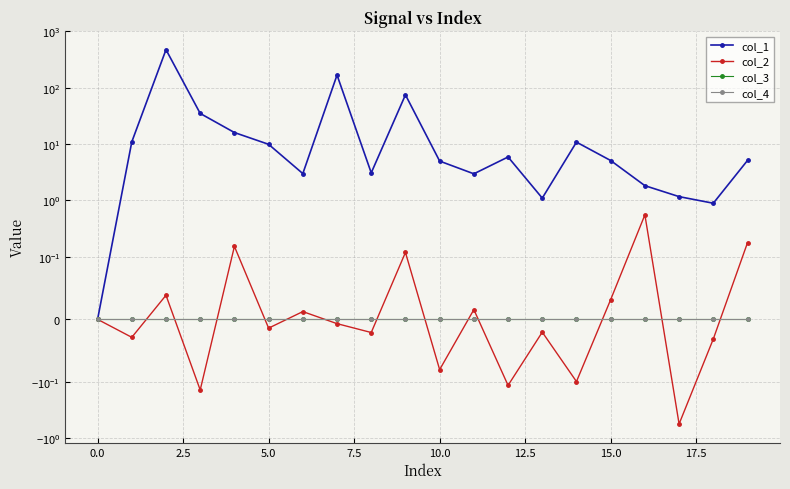

True or false: col_1 and col_2 cross at least once.

False